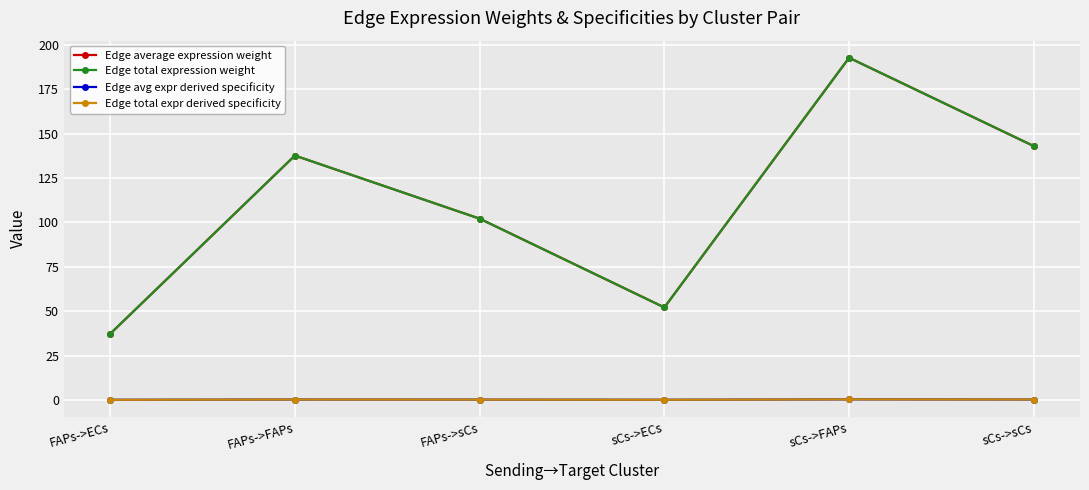

Which label corresponds to the largest value in the chart?

sCs->FAPs